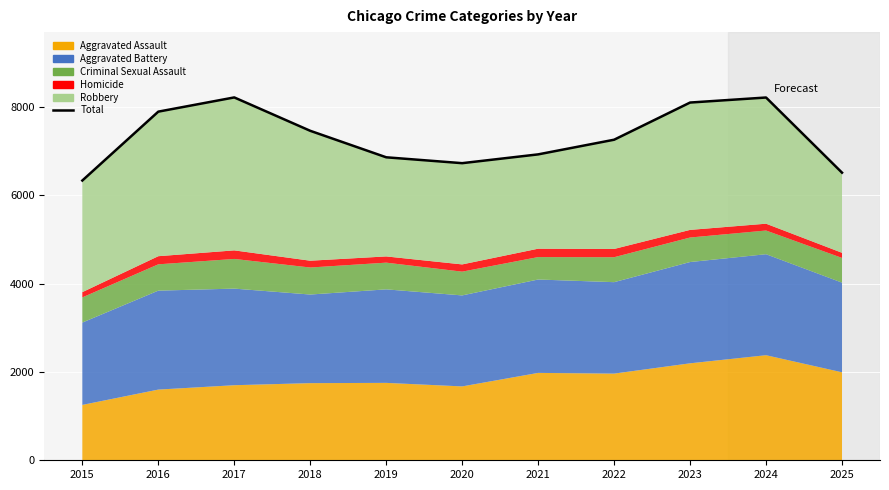

True or false: the data shows 2880 at 2019.

False